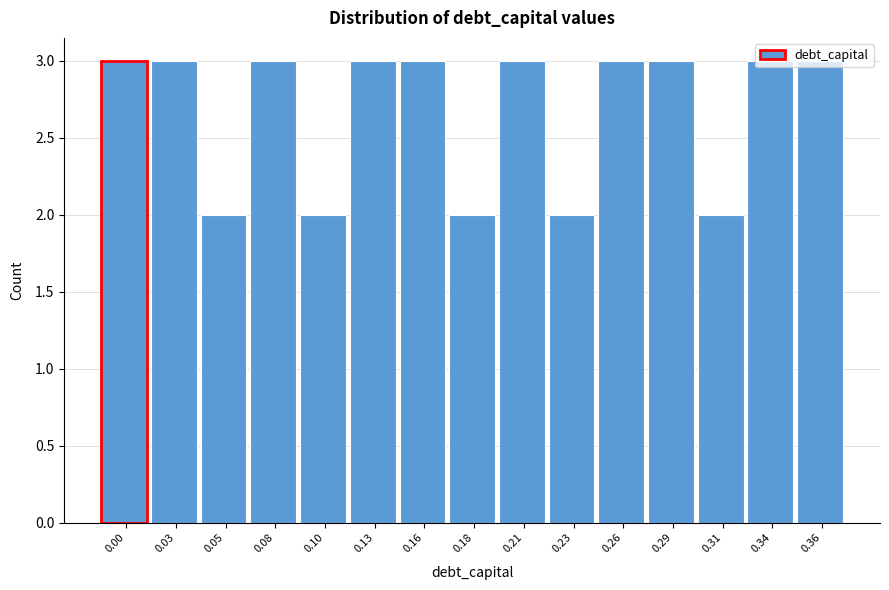

What is the sum of all values?

40